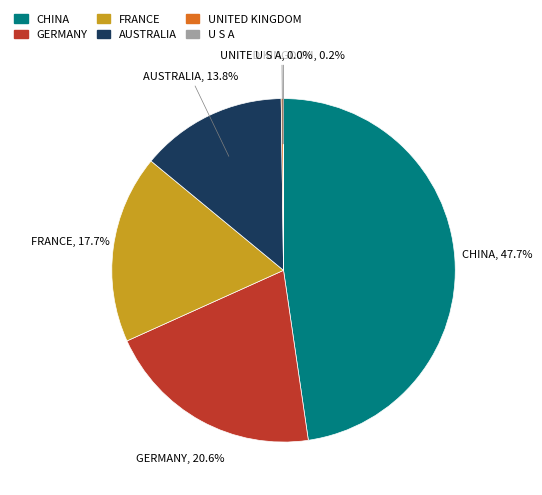

Which has a higher value, AUSTRALIA or GERMANY?

GERMANY